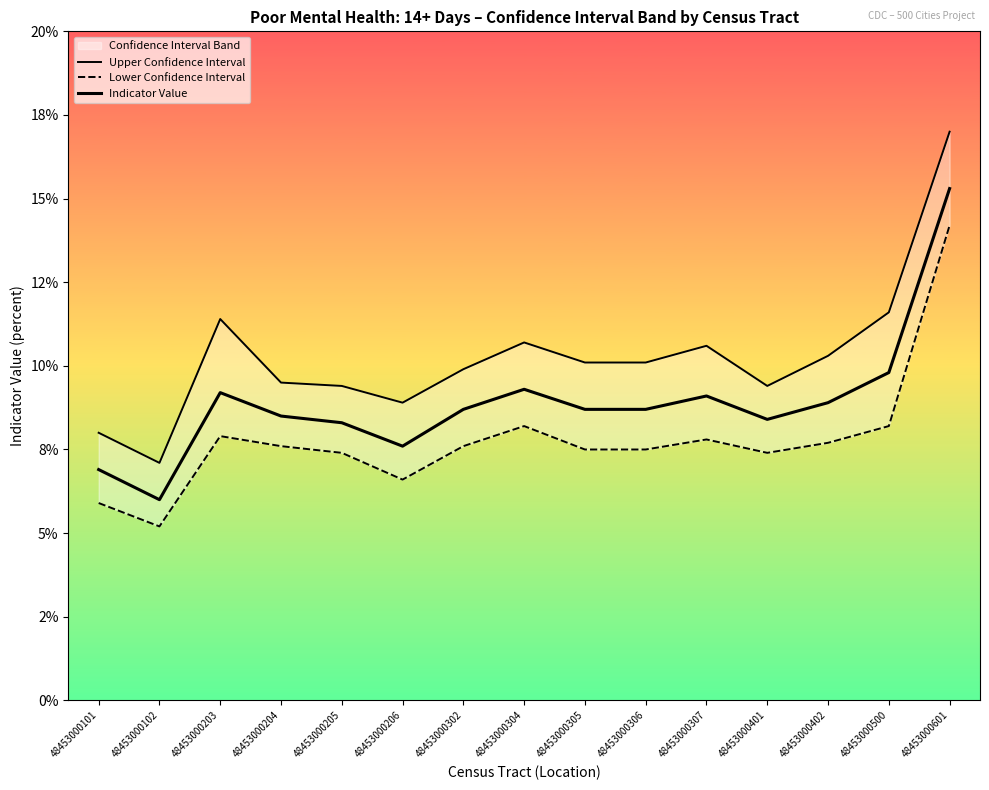

Which category has the highest value across all series?

48453000601